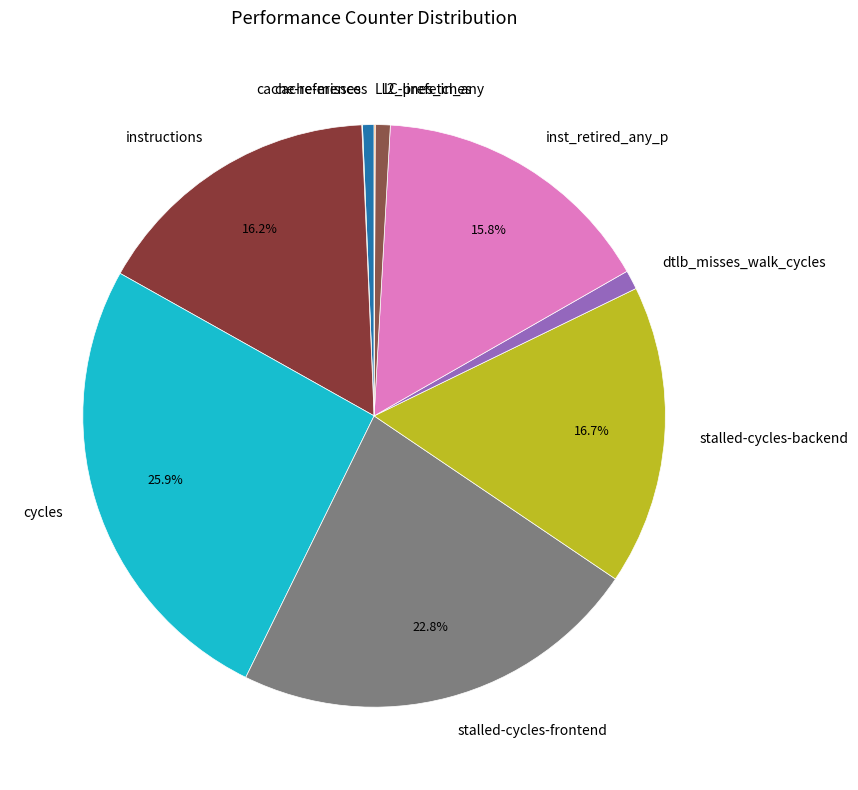

Does stalled-cycles-frontend represent more than half of the total?

No